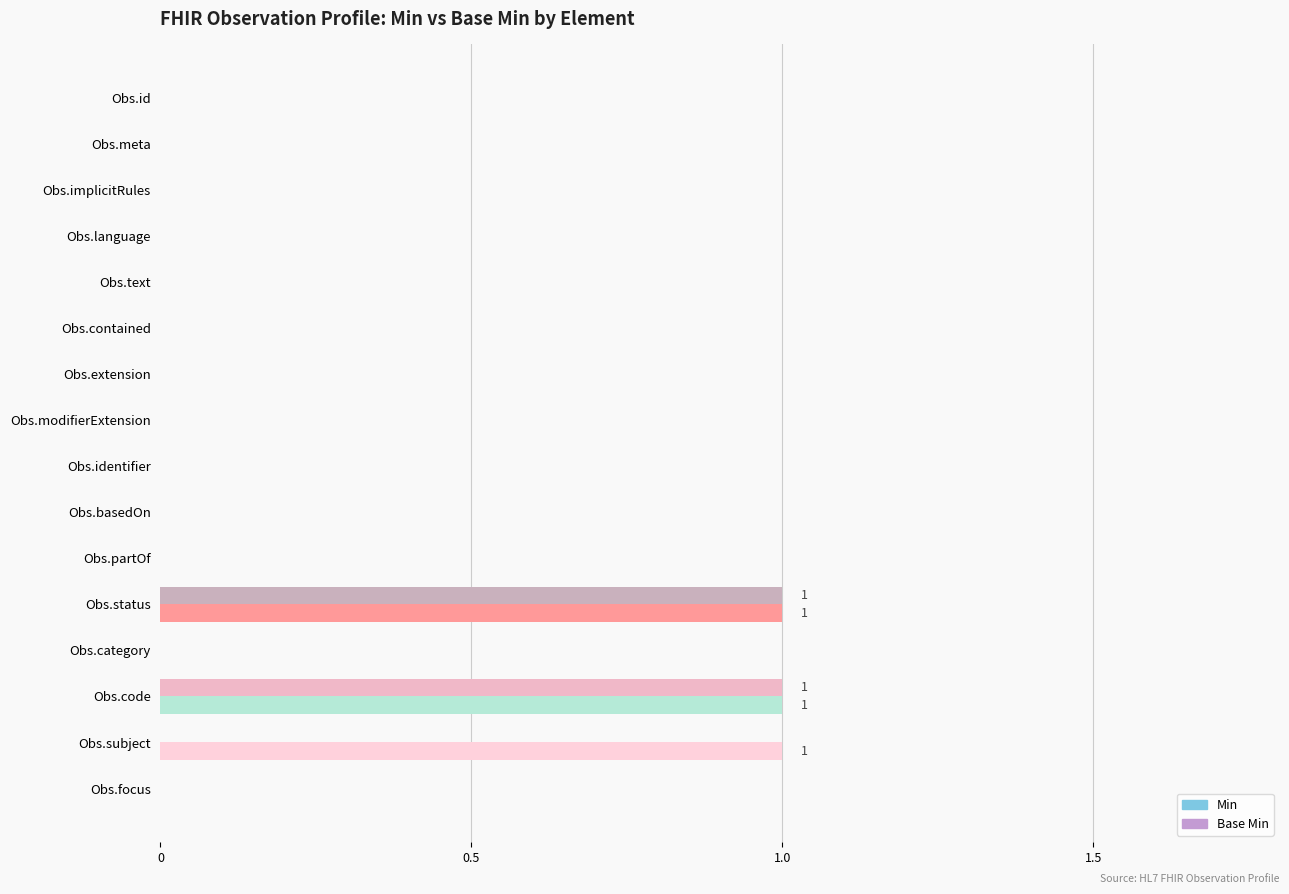

The Min series shows 0 at Obs.subject. True or false?

False